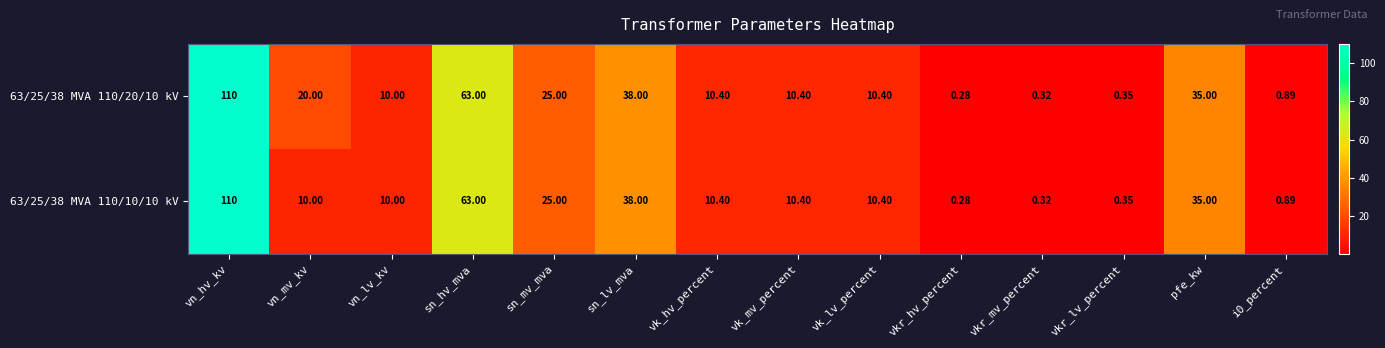

Which category has the lowest value across all series?

vkr_hv_percent